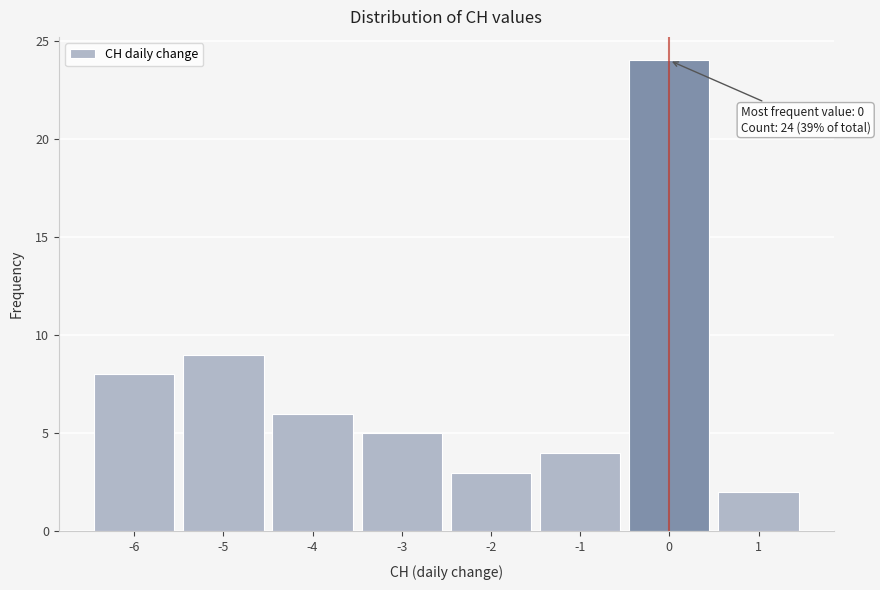

Which range on the x-axis has the tallest bar?

-0.5 to 0.5